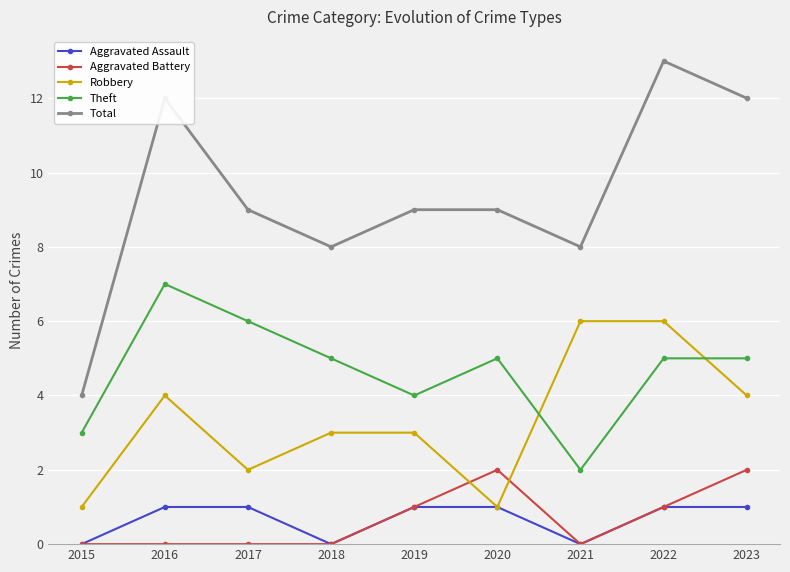

At how many categories does at least one series exceed 2?

9